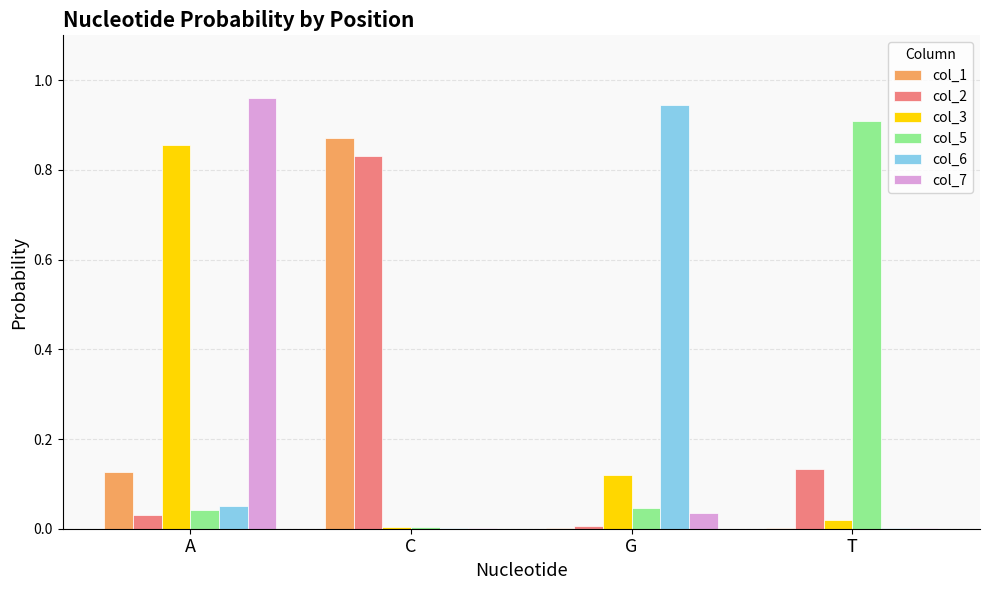

At which category is the sum across all series the highest?

A